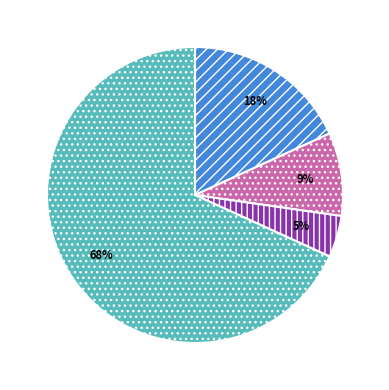

Is there a majority slice in this chart?

Yes